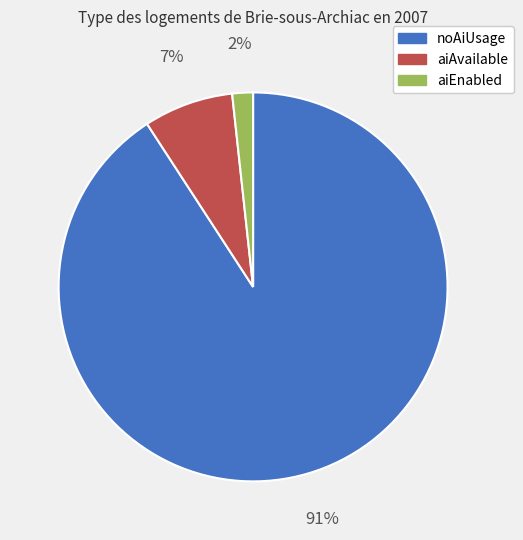

Rank the categories by value from lowest to highest.

aiEnabled, aiAvailable, noAiUsage